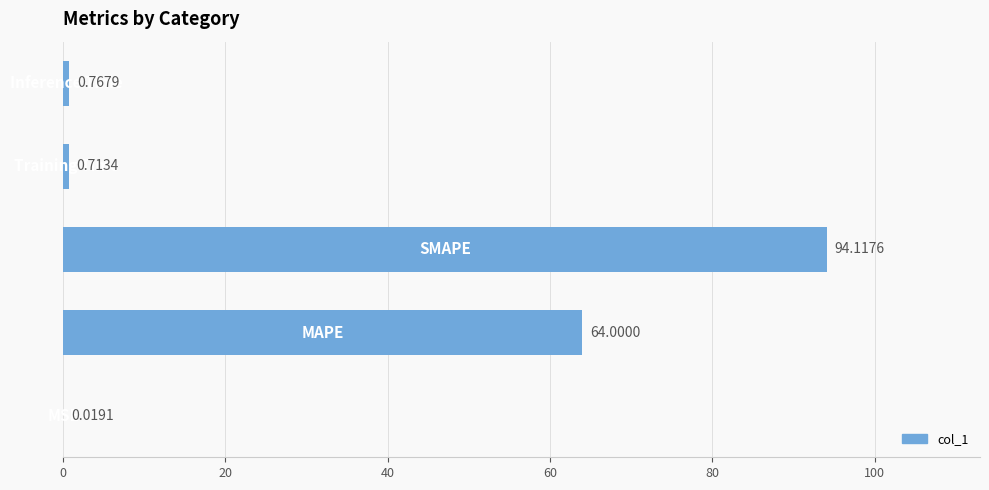

What is the sum of all values?

159.6